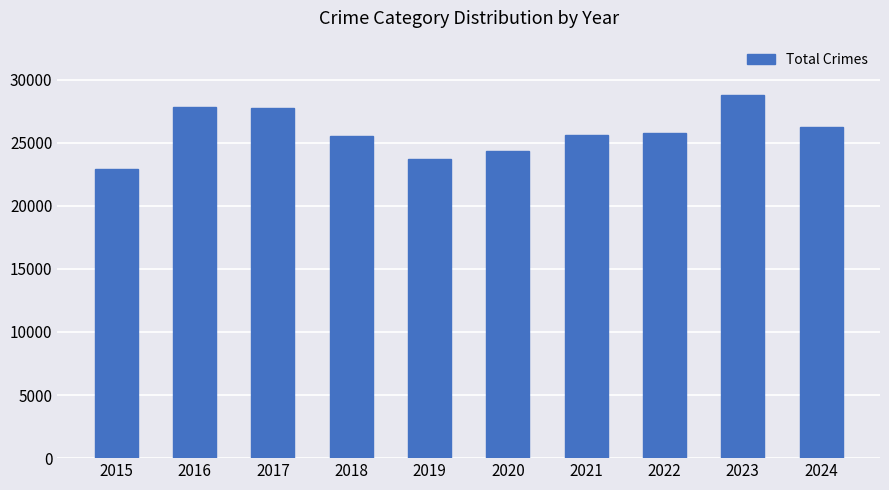

What is the change in value from 2016 to 2018?

-2277